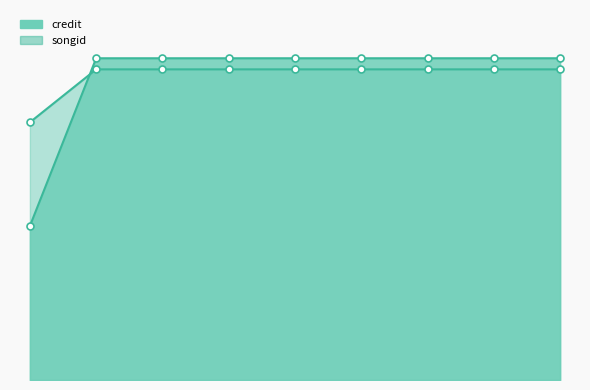

Which series has the largest total across all categories?

songid